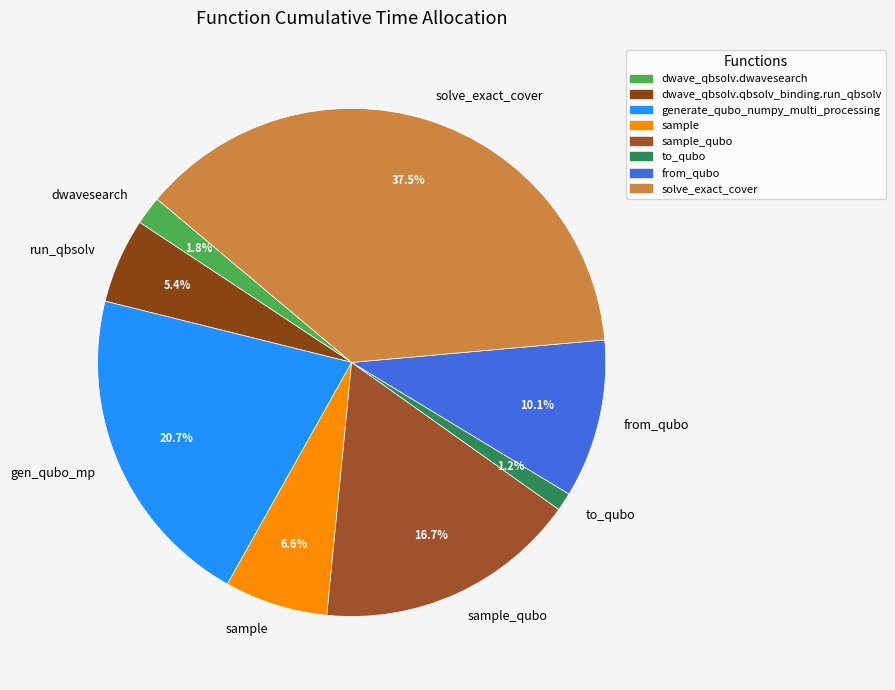

Is it true that sample is 7% of the pie?

True